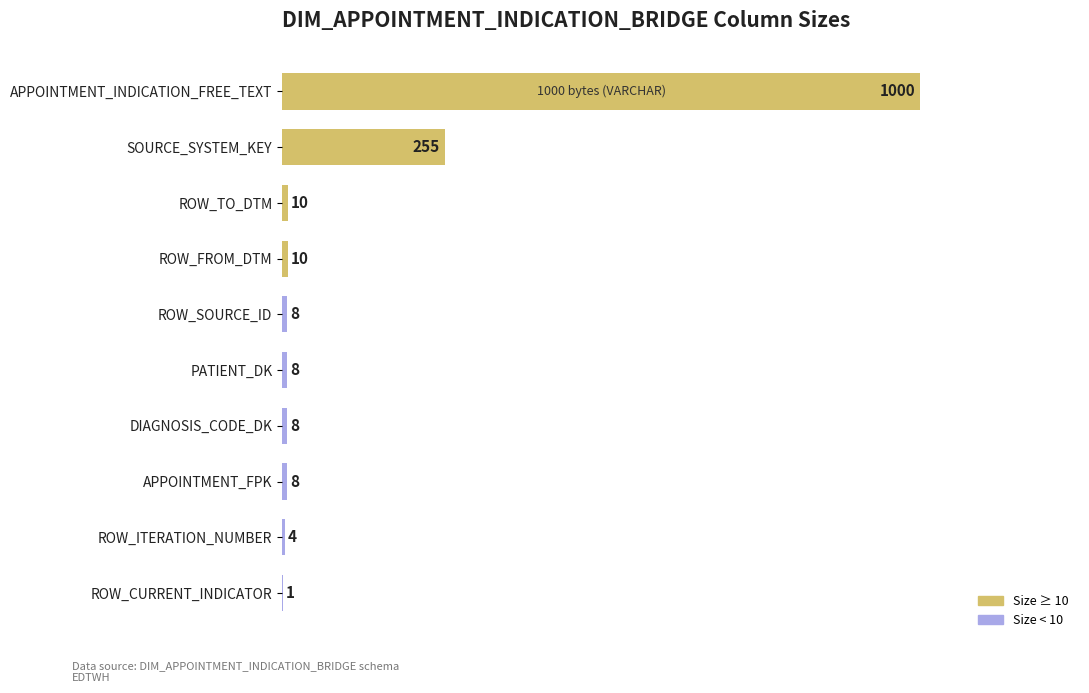

Reading top to bottom, transcribe all the data shown in this chart.

APPOINTMENT_INDICATION_FREE_TEXT=1000	SOURCE_SYSTEM_KEY=255	ROW_TO_DTM=10	ROW_FROM_DTM=10	ROW_SOURCE_ID=8	PATIENT_DK=8	DIAGNOSIS_CODE_DK=8	APPOINTMENT_FPK=8	ROW_ITERATION_NUMBER=4	ROW_CURRENT_INDICATOR=1